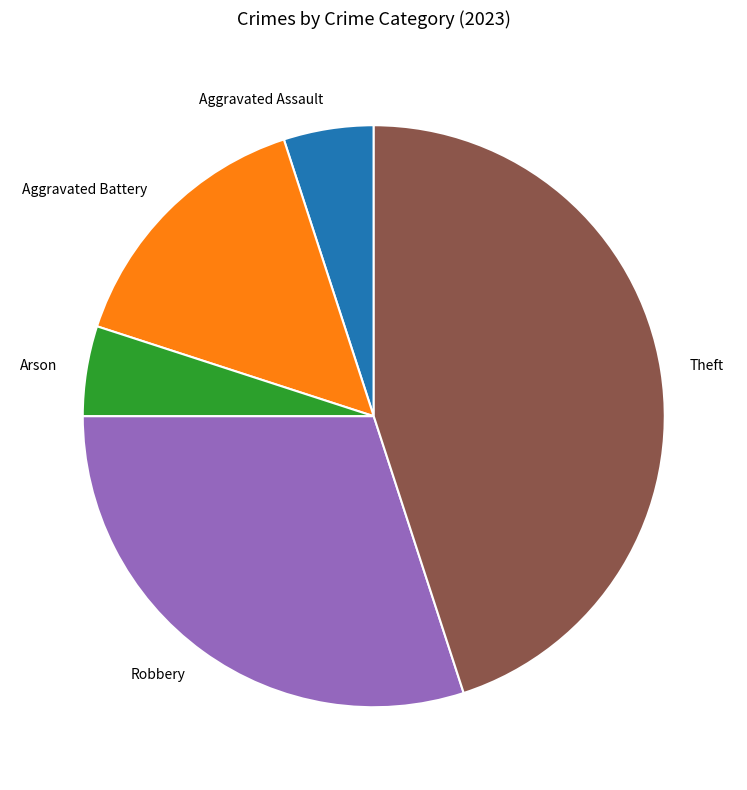

The Arson slice represents 5% of the pie. True or false?

True